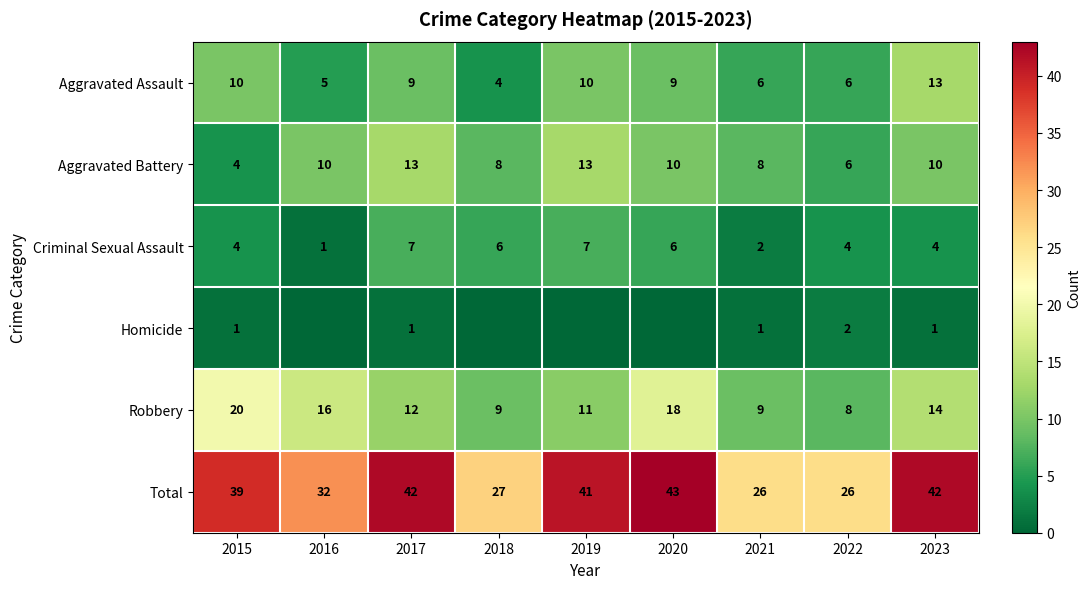

What is the lowest value of the Robbery series?

8